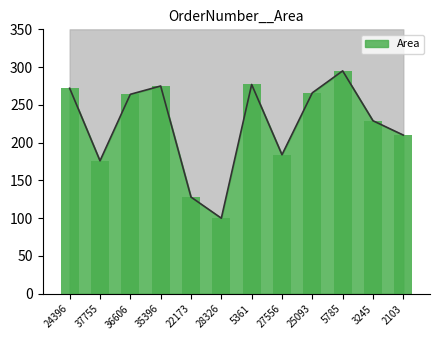

Reading left to right, transcribe all the data shown in this chart.

272	176	264	275	128	100	277	184	266	295	229	210